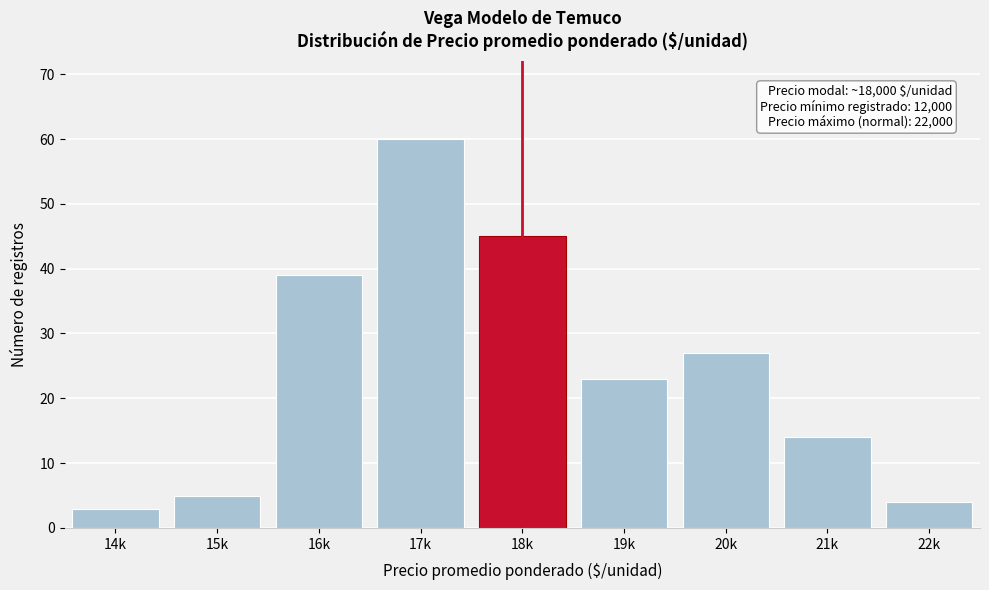

Reading left to right, list all the values displayed in this chart.

3	5	39	60	45	23	27	14	4